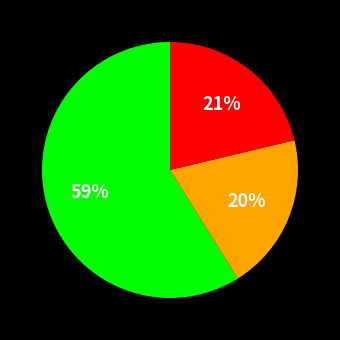

To the nearest percent, what is the difference between the largest and smallest slice percentages?

39%